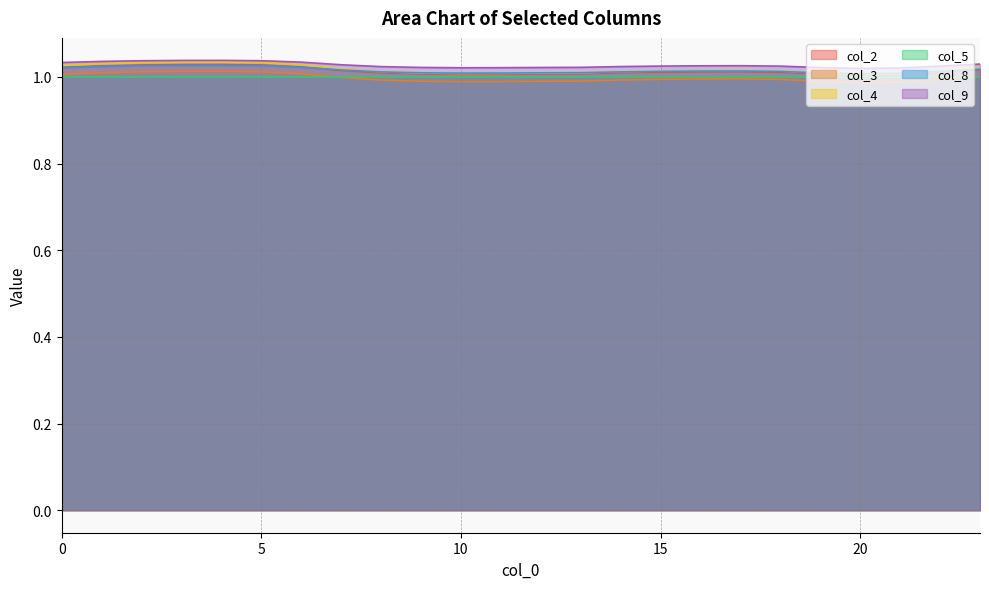

True or false: col_2 and col_3 cross at least once.

False